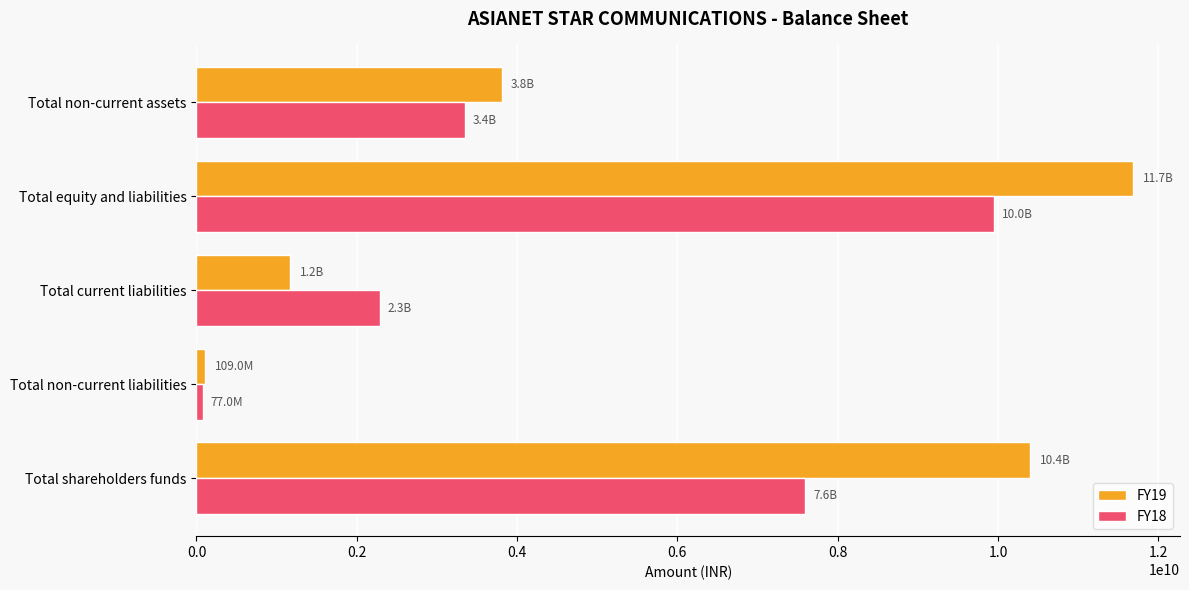

True or false: FY19 has a value of 3807500000 at Total non-current assets.

True